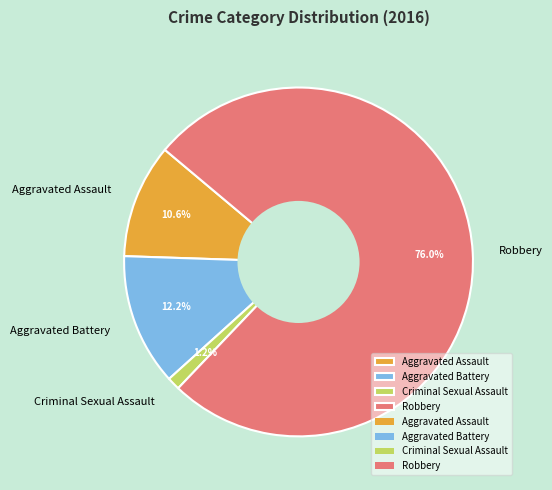

Is it true that Robbery is 76% of the pie?

True